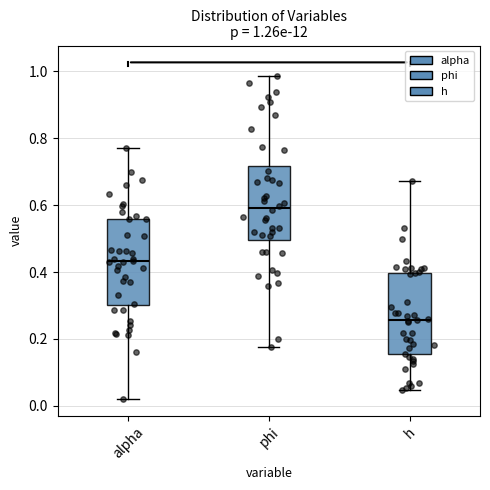

Which box has the lowest median line?

h